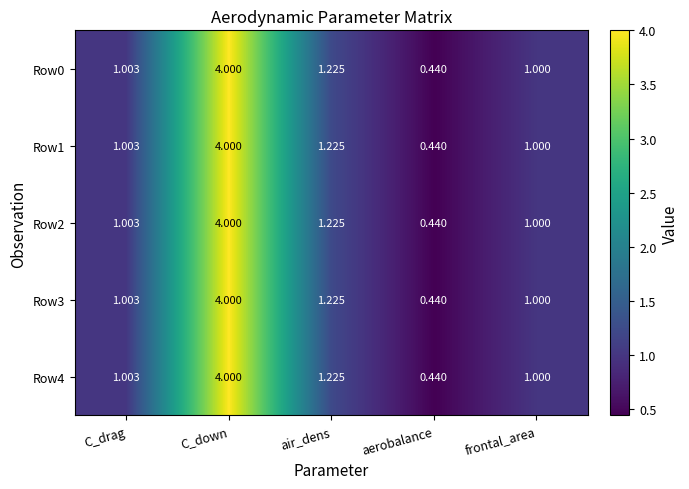

Where does the Row3 series first go above 1?

C_drag